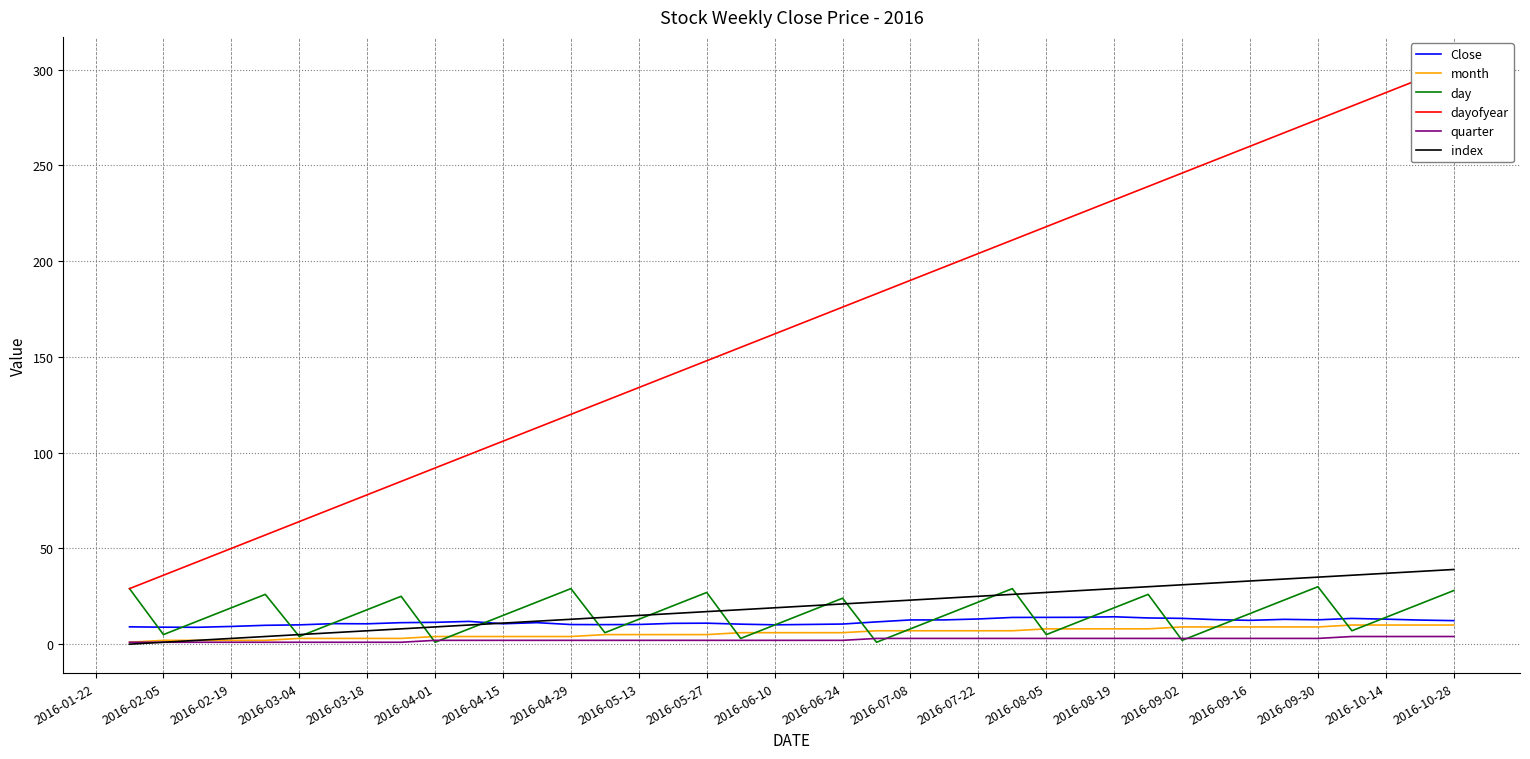

What is the difference between the maximum and minimum values in the Close series?

5.5